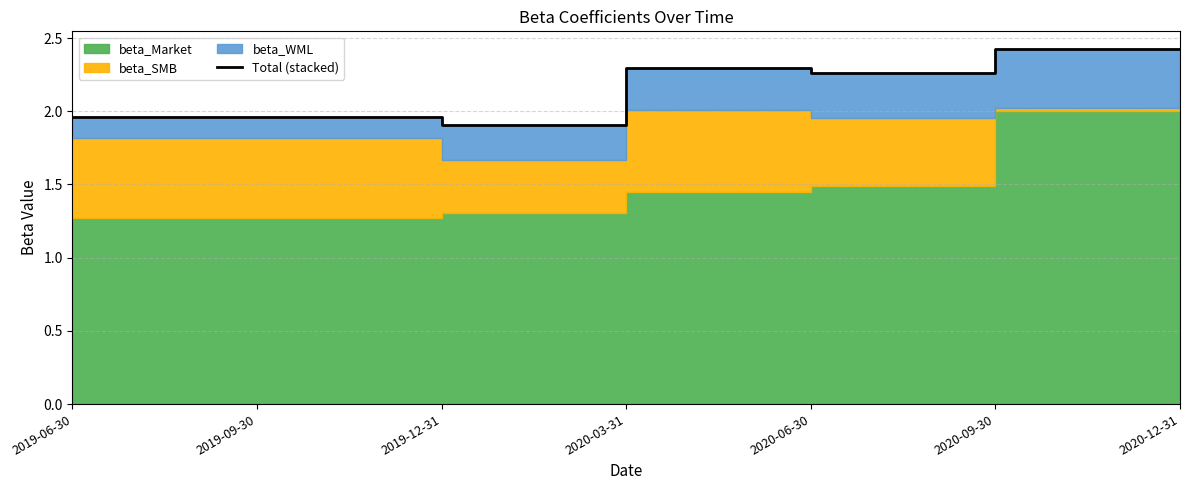

What is the minimum value shown in the chart?

1.9